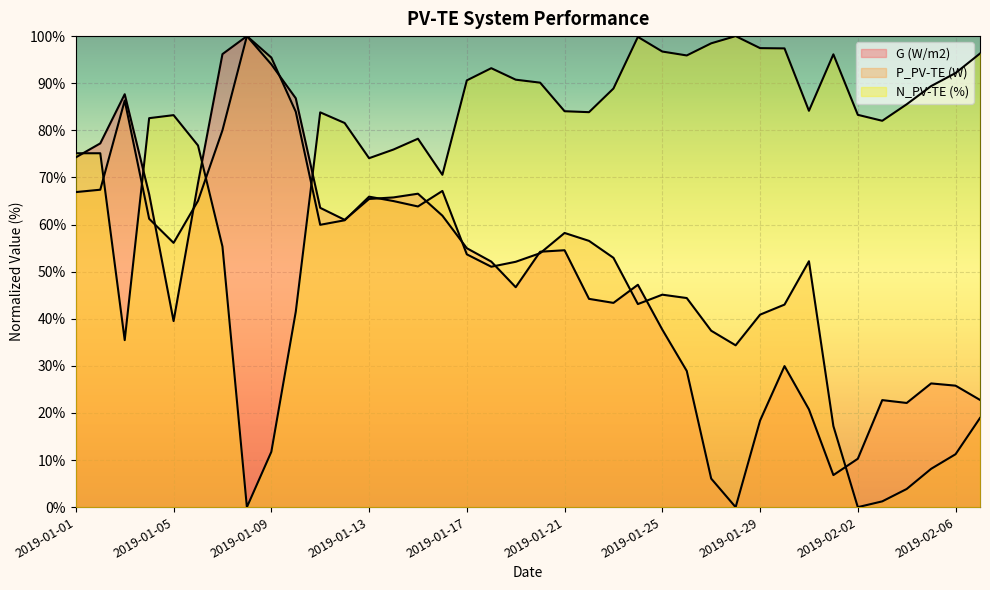

Is it true that N_PV-TE (%) equals 0.0 at 2019-01-08?

True